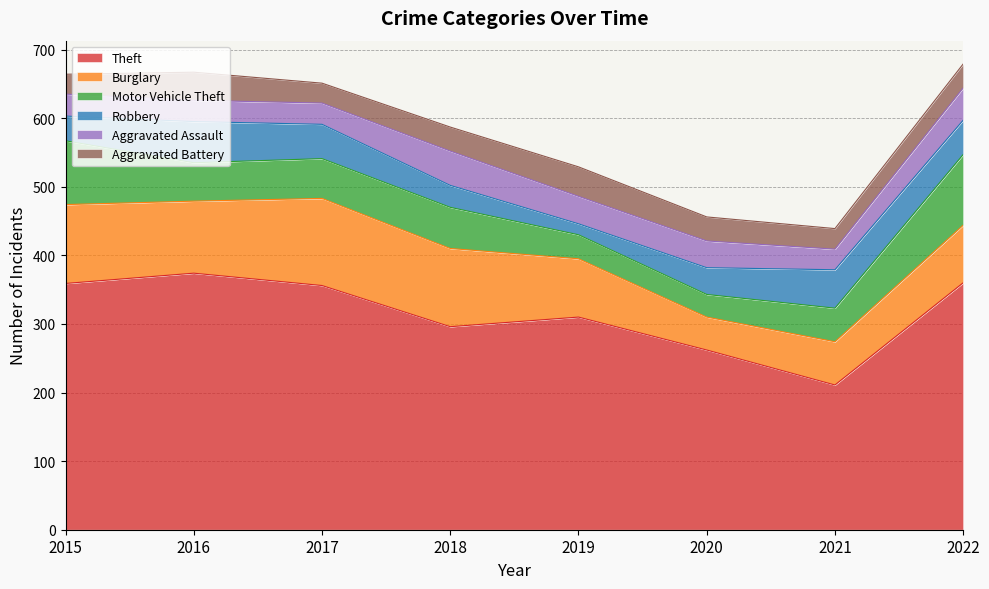

True or false: Motor Vehicle Theft and Aggravated Battery intersect in this chart.

True